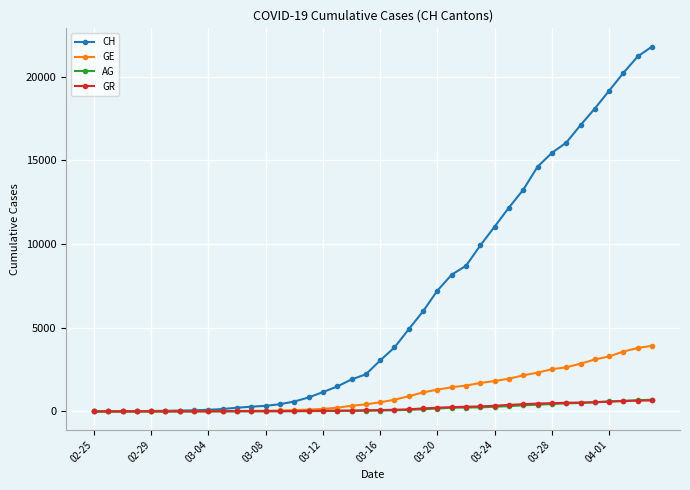

What is the maximum value shown in the chart?

21808